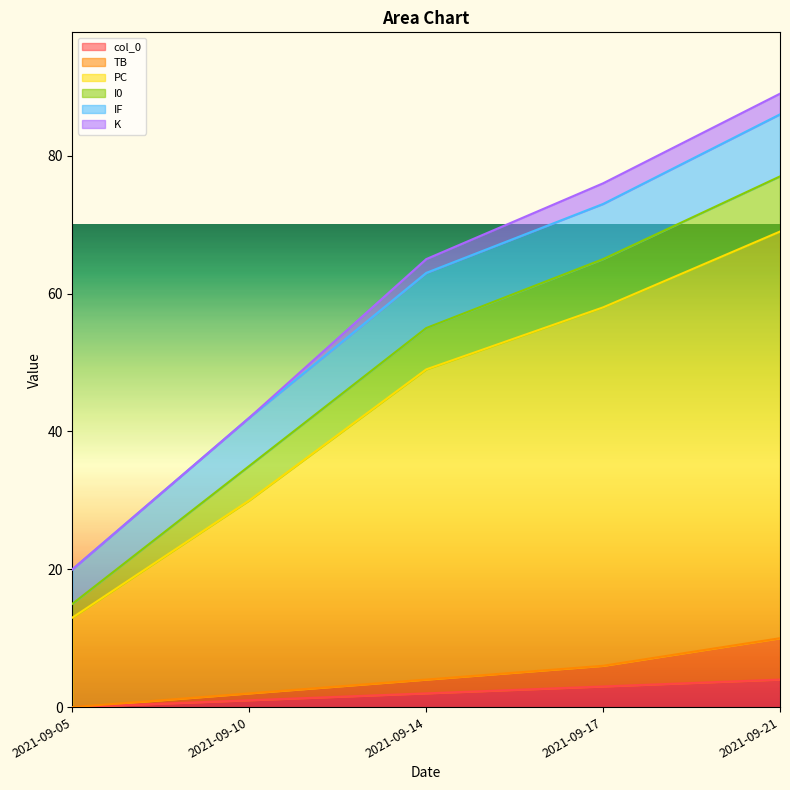

What is the greatest value displayed?

89